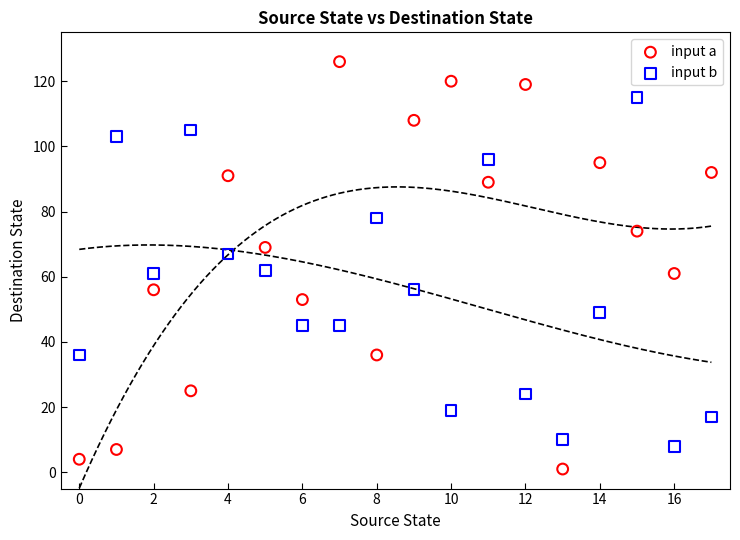

Which series contains the lowest Y value?

input a